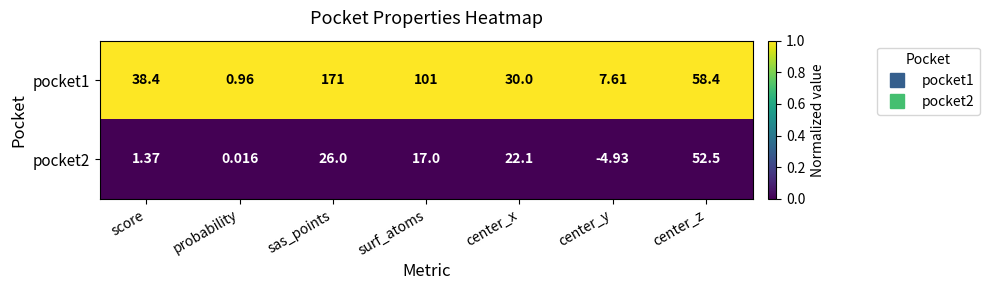

At which label is pocket2 closest to 23?

center_x